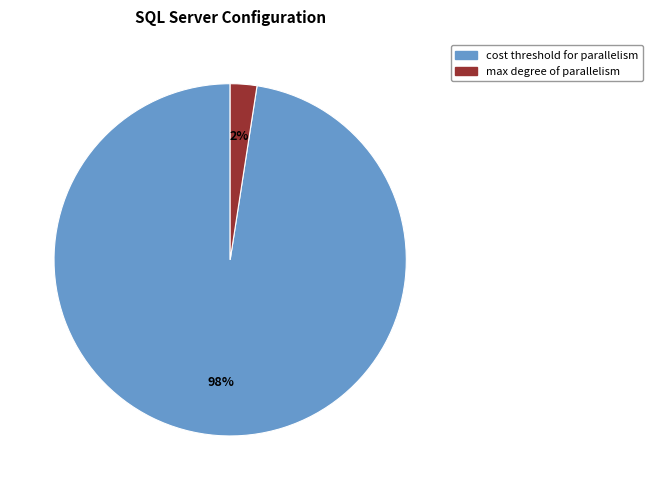

Is there a majority slice in this chart?

Yes